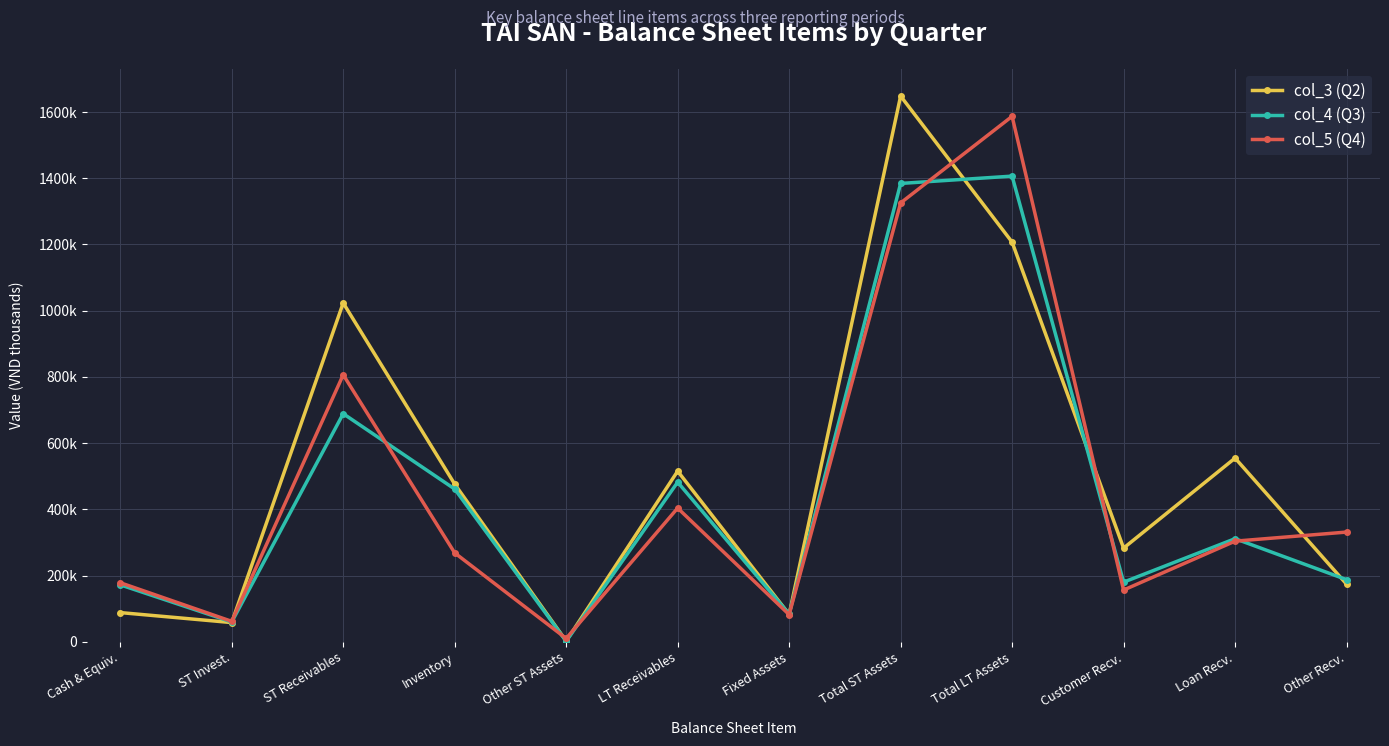

How many intersections are there between col_5 (Q4) and col_4 (Q3)?

6